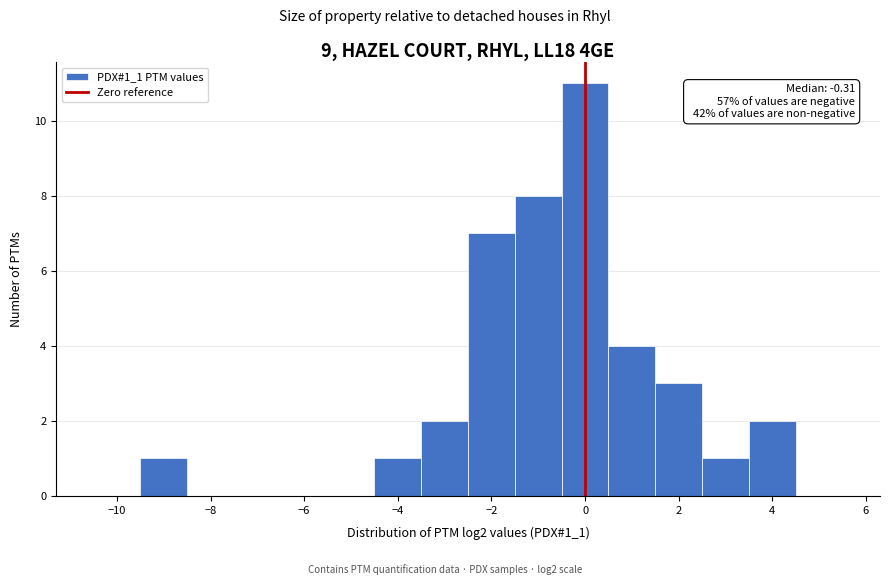

Which range on the x-axis has the tallest bar?

-0.5 to 0.5